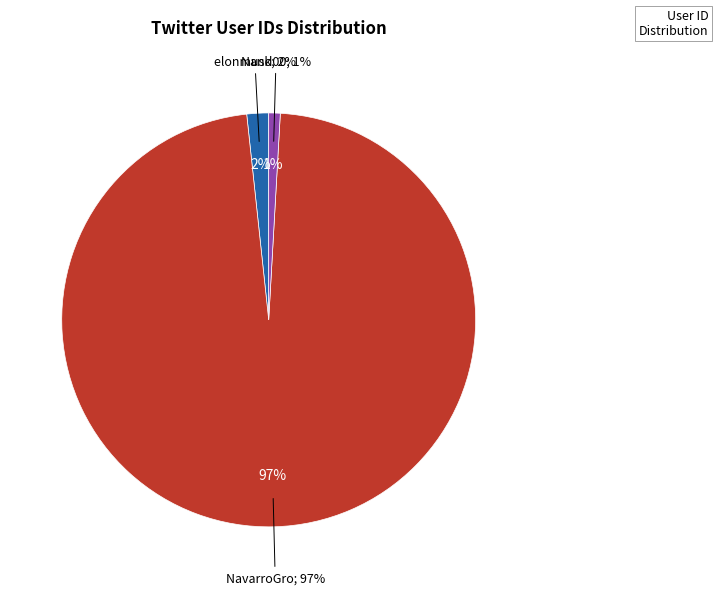

Which slice is the smallest?

Nand00